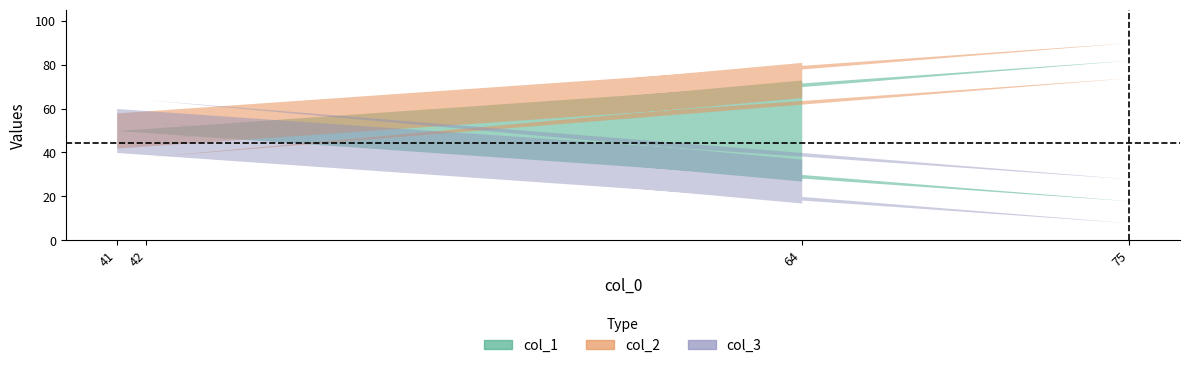

Which category has the lowest value in the col_3 series?

75